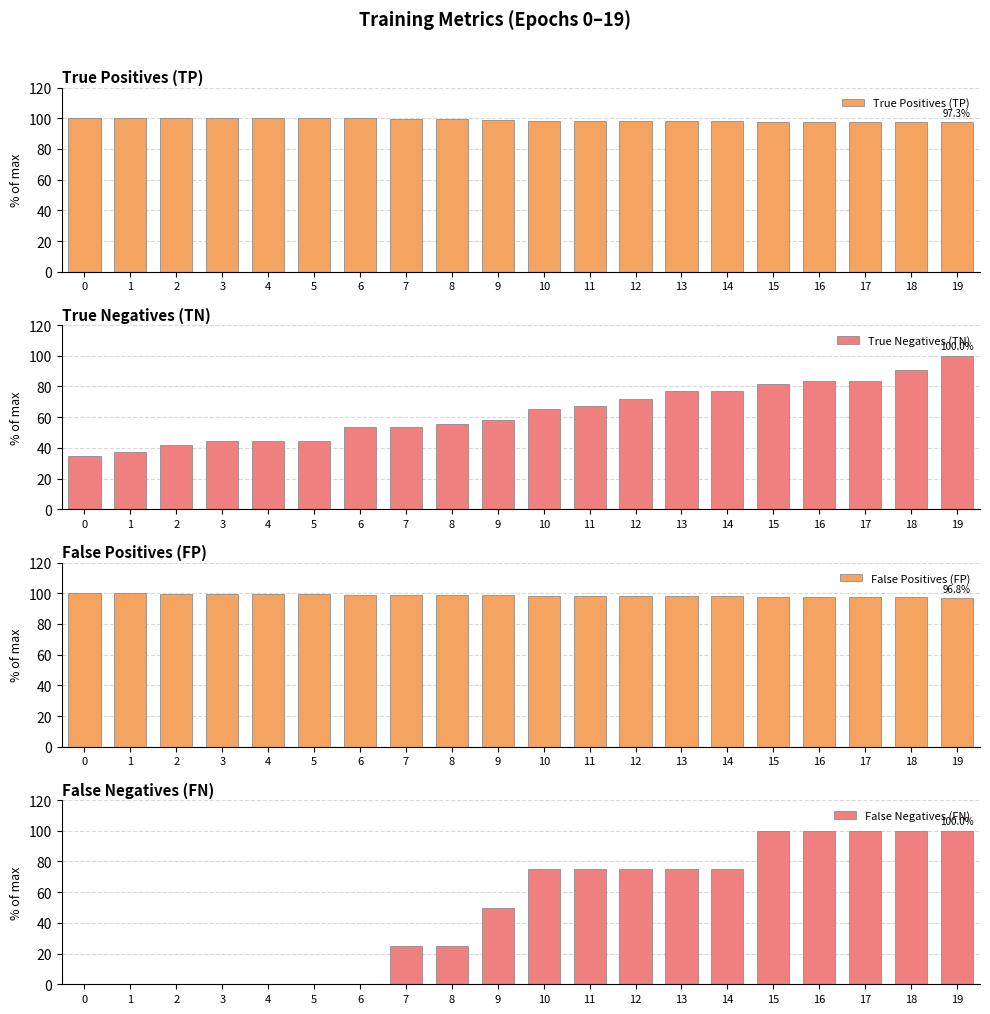

What value does the True Positives (TP) series have at 1?

100.0